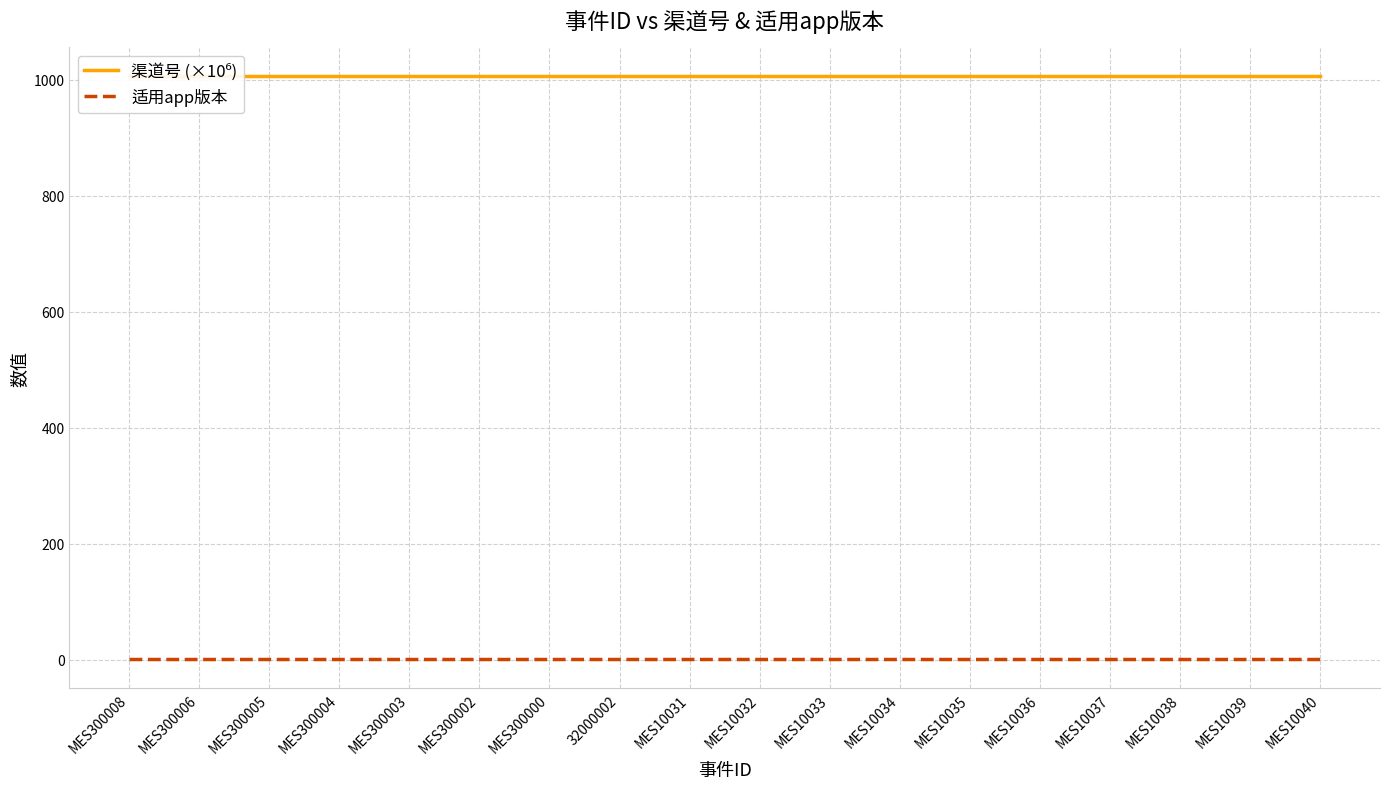

Is it true that 适用app版本 equals 1.5 at MES10034?

False